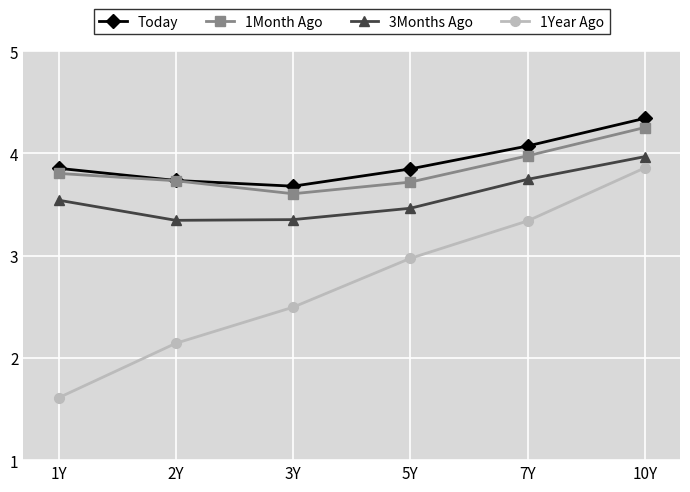

What is the label of the 5th point from the left?

7Y